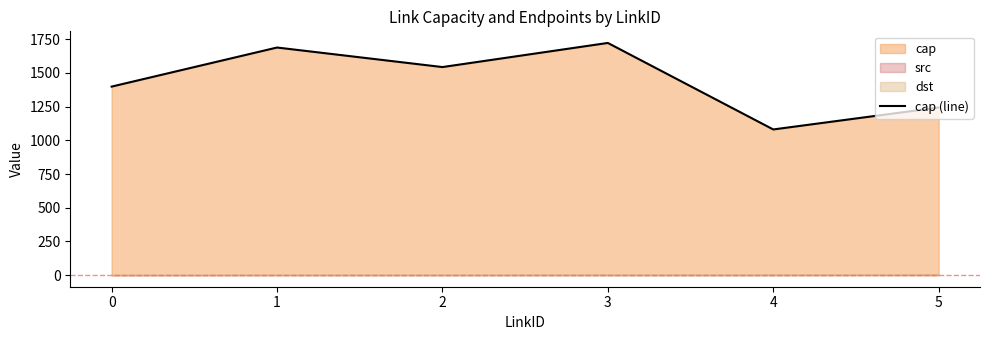

The chart shows a value of 643 at 2. True or false?

False